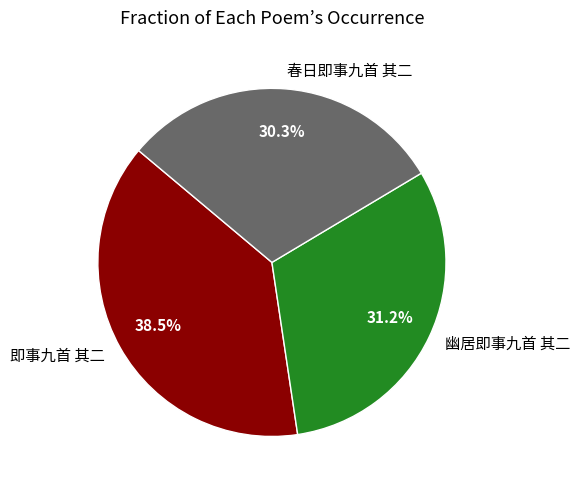

Does any single category account for the majority?

No